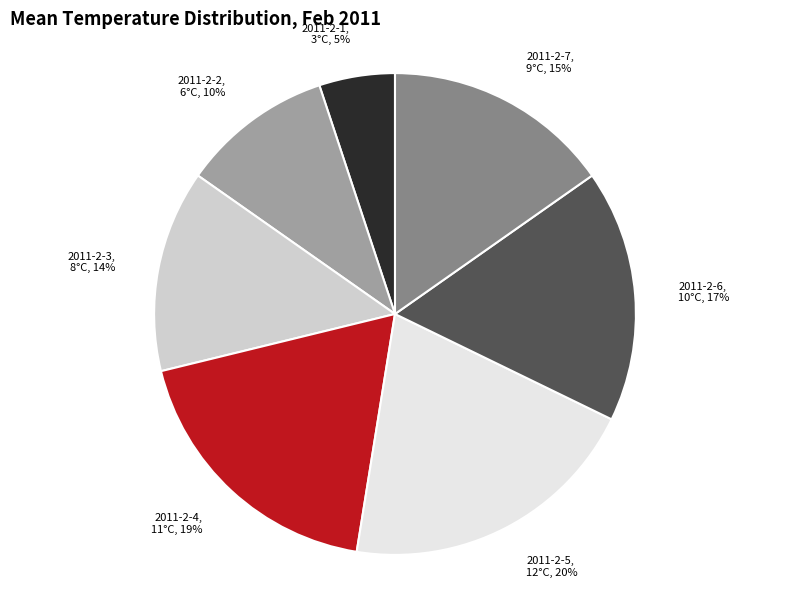

Does 2011-2-3 account for over 50% of the chart?

No